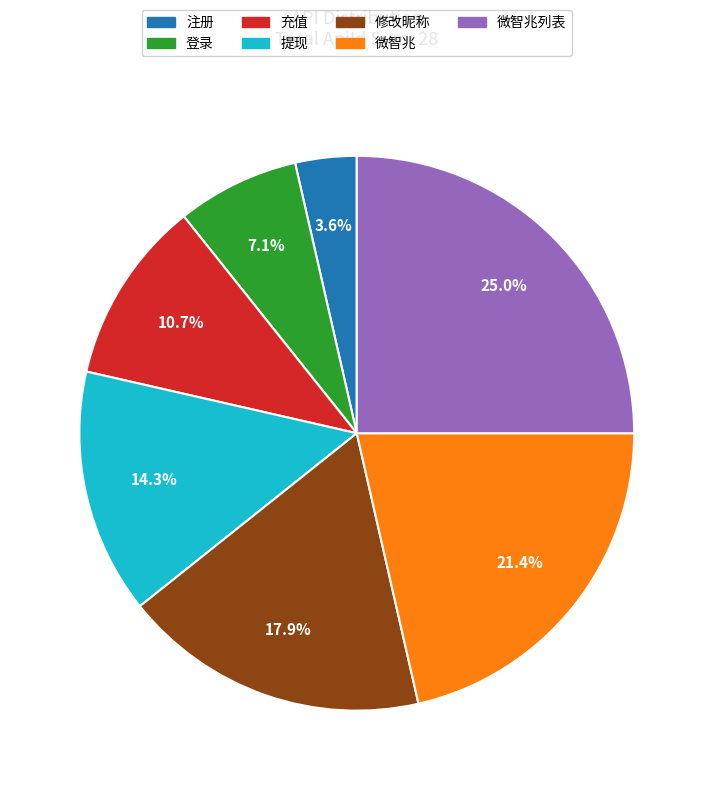

Do 注册 and 充值 together represent more than half of the pie?

No